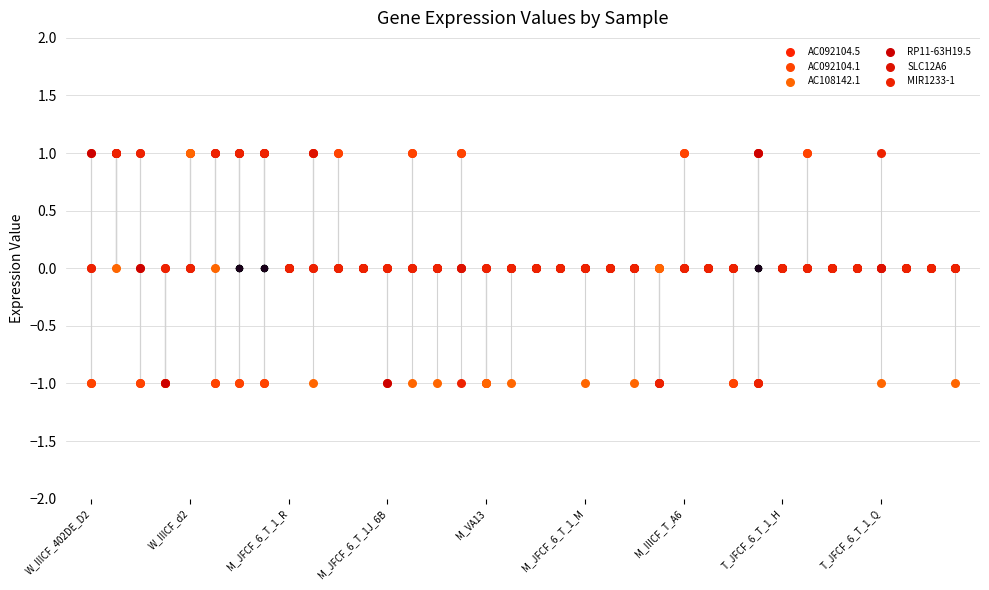

What is the total value across all series at 35?

-1